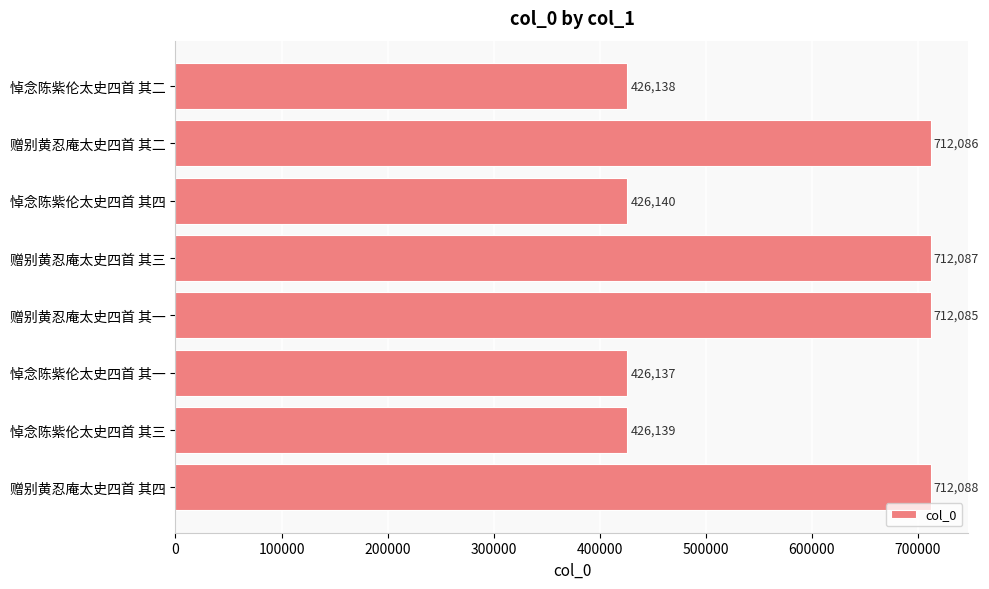

What is the minimum value shown in the chart?

426137